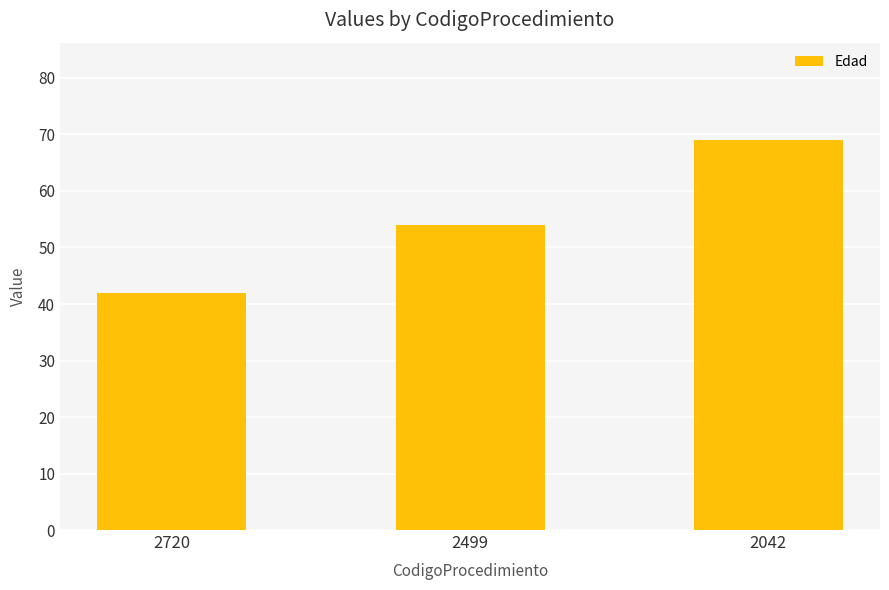

Reading left to right, transcribe all the data shown in this chart.

2720=42	2499=54	2042=69